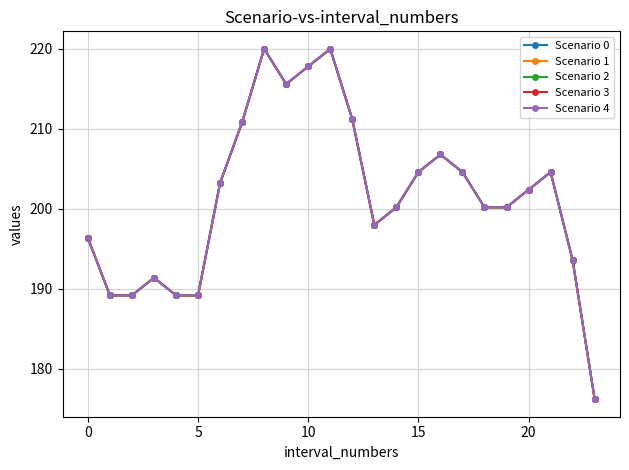

Does the chart have visible grid lines?

Yes